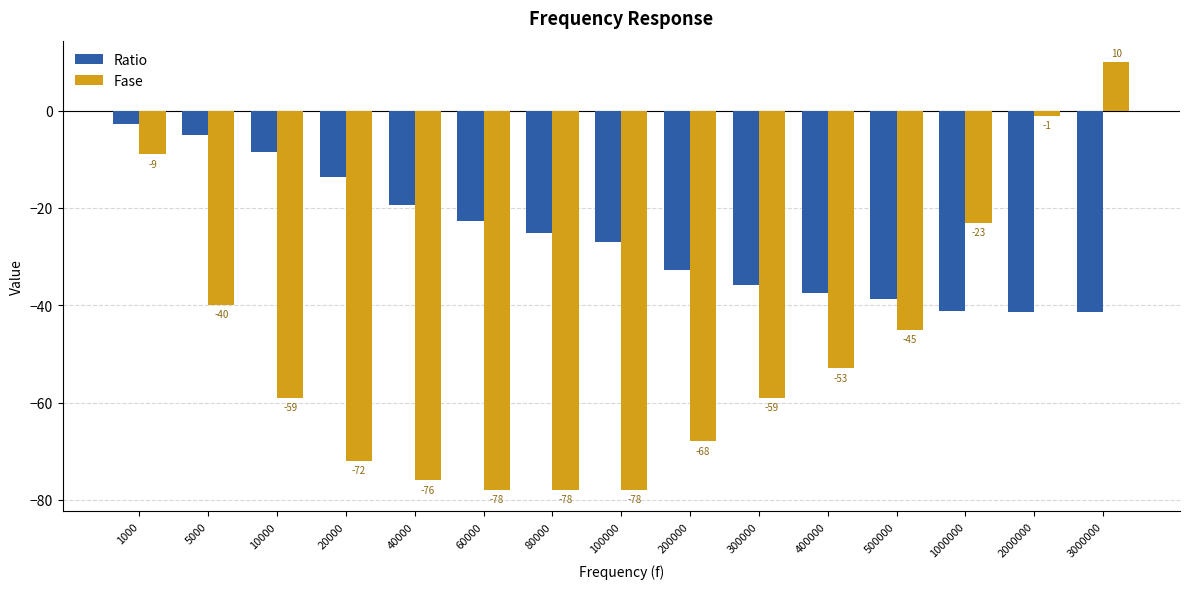

What is the value of the Ratio bar at the 15th from the left?

-41.3